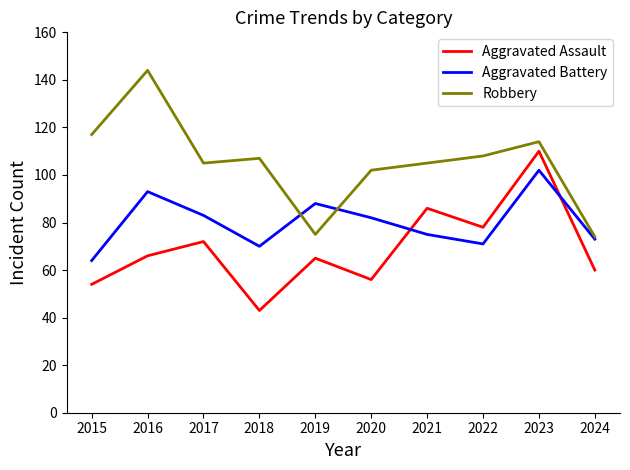

List the series in order of their peak value, lowest first.

Aggravated Battery, Aggravated Assault, Robbery